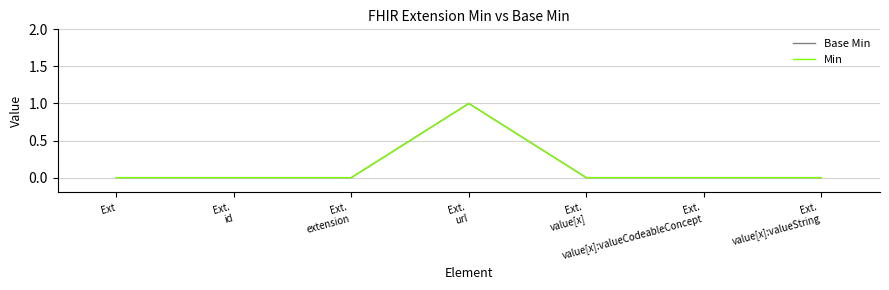

List the series in order of their peak value, highest first.

Base Min, Min